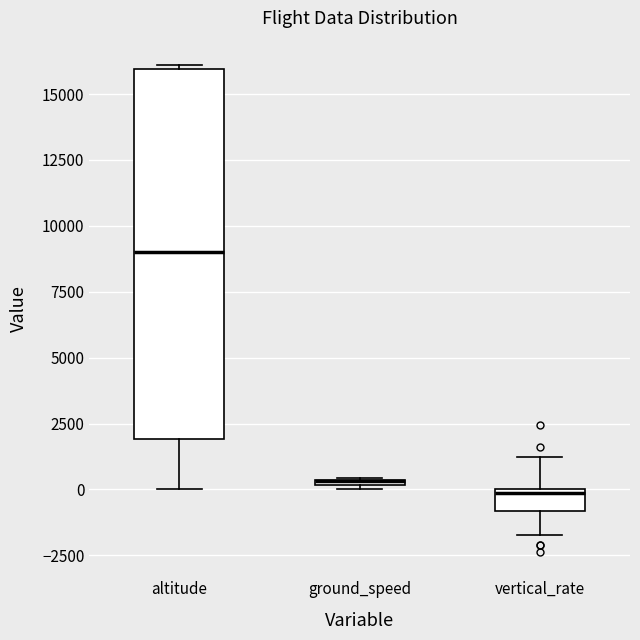

Which box is the tallest, from its lower edge to its upper edge?

altitude